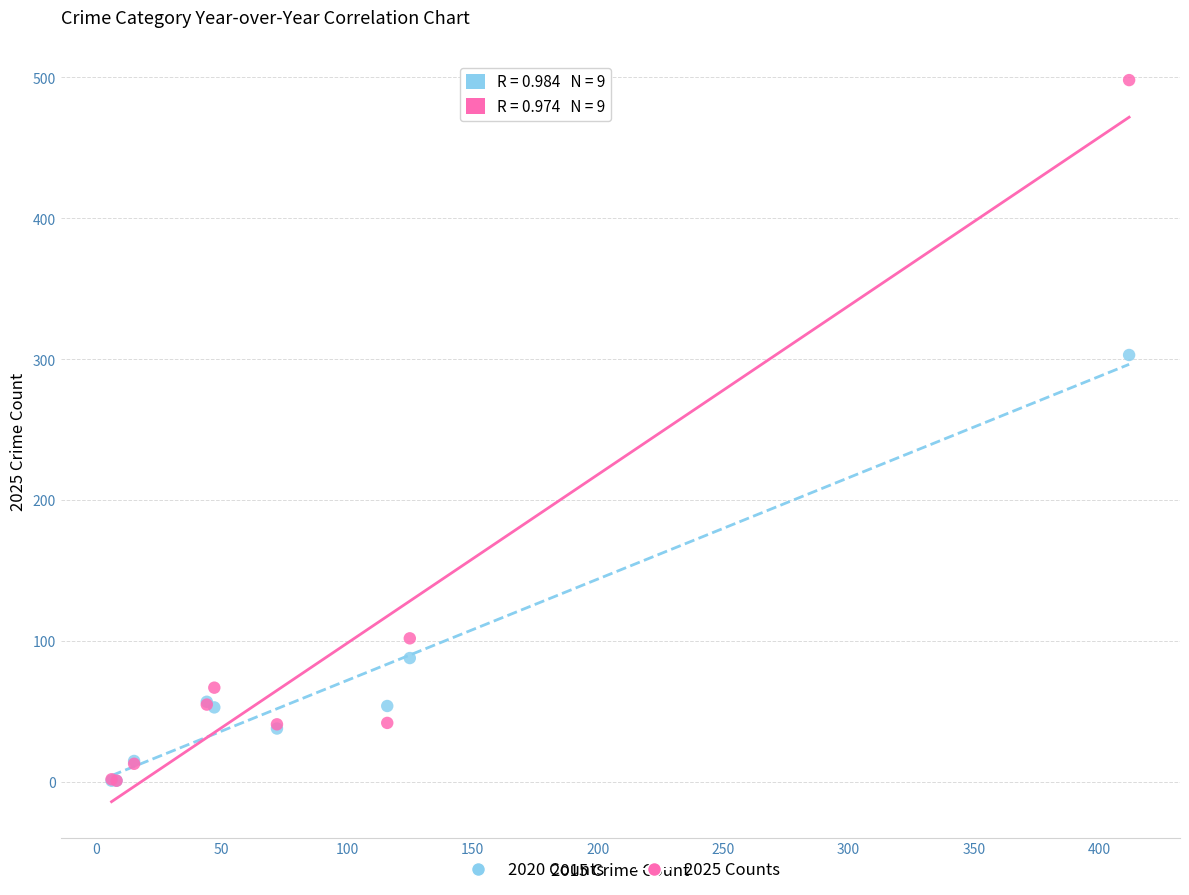

What are all the series names shown in the legend?

2020 Counts, 2025 Counts